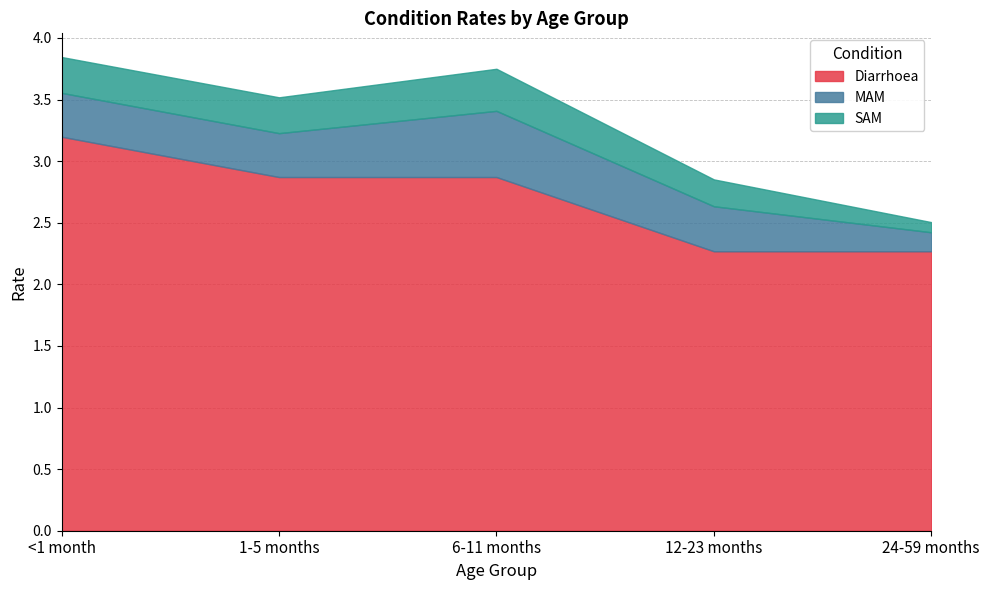

The value of SAM at 24-59 months is 0.1. True or false?

True